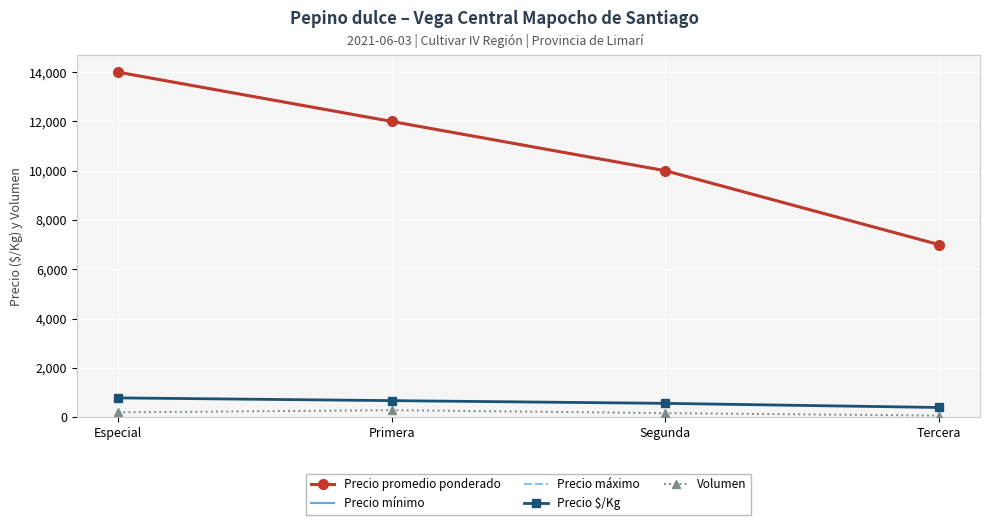

At which category does the chart reach its peak across all series?

Especial